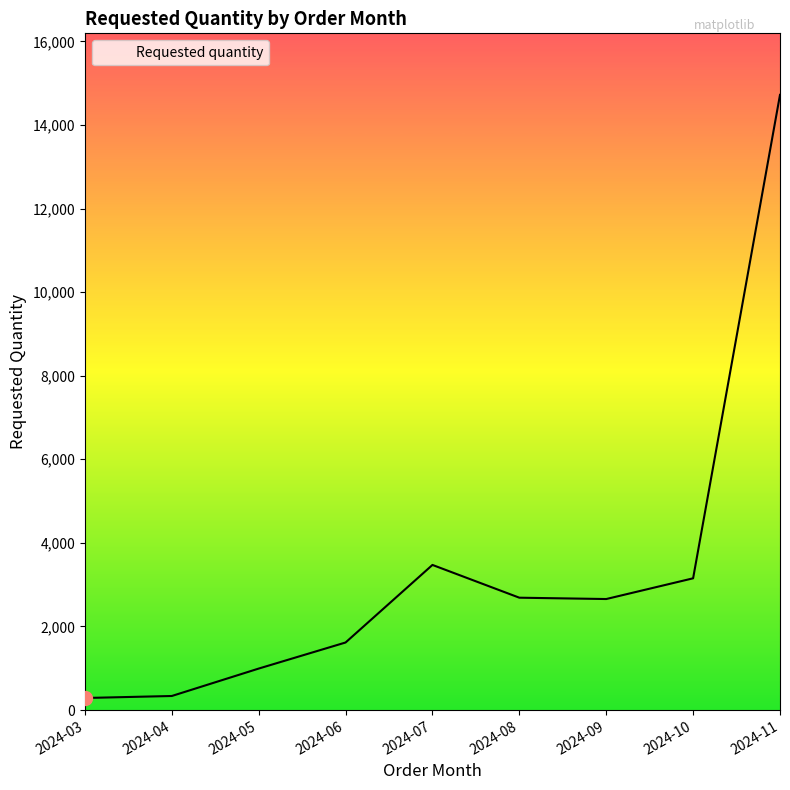

Where is the data nearest to the value 7504?

2024-07